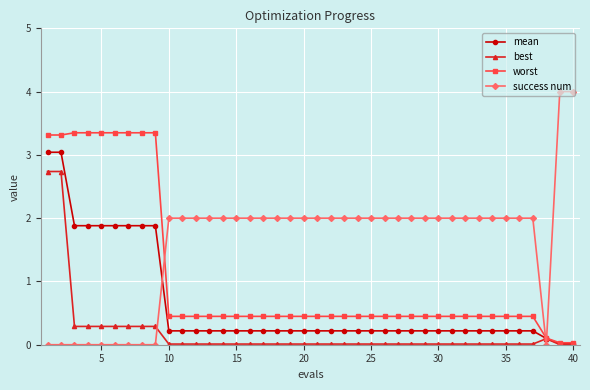

Is this an area chart (filled region under the line)?

No